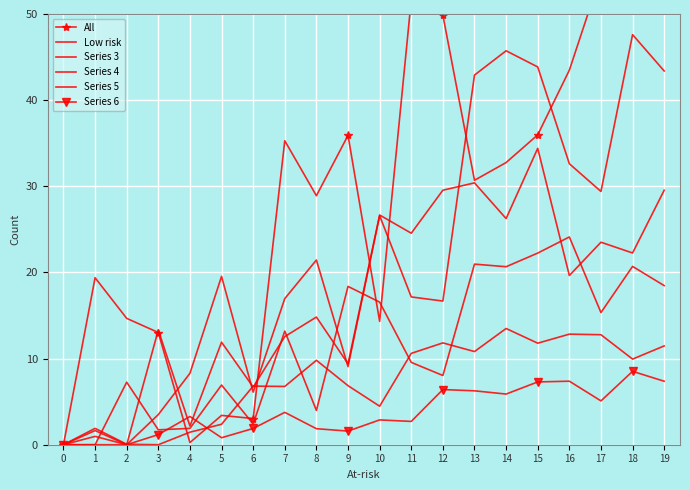

How many intersections are there between Series 6 and All?

2